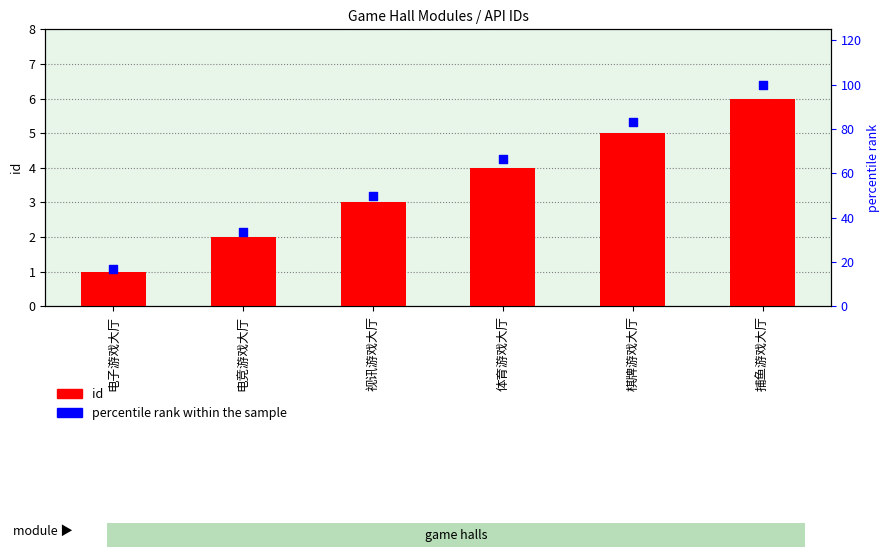

Which series reaches the minimum Y coordinate?

id